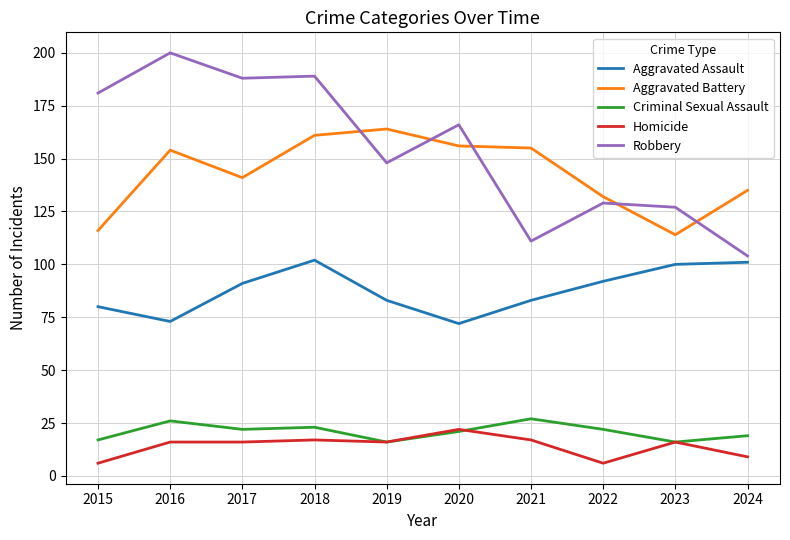

True or false: Homicide and Aggravated Battery cross at least once.

False